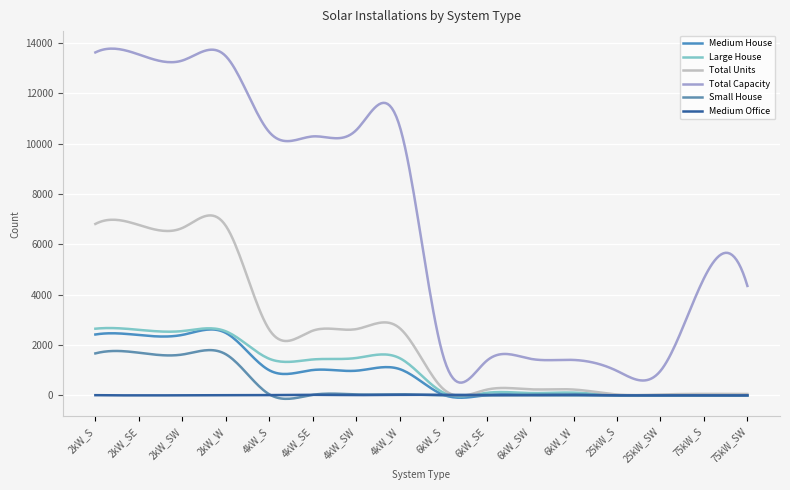

What is the greatest value displayed?

13775.3